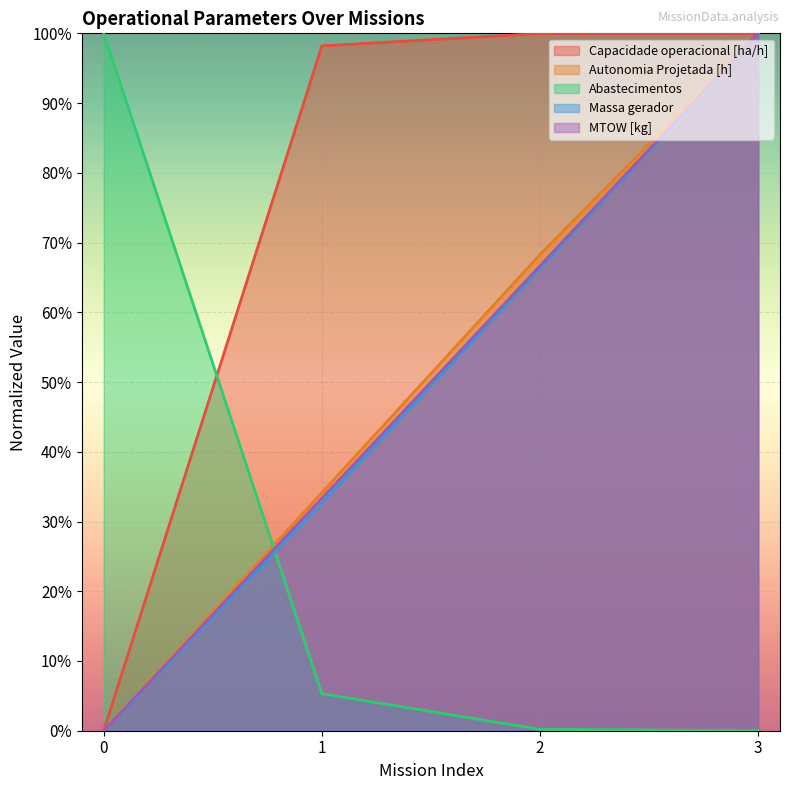

Which series has the widest spread of values?

Capacidade operacional [ha/h]